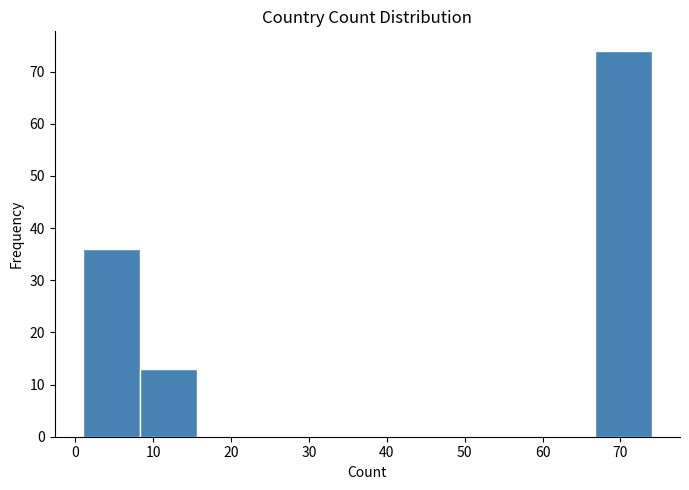

What is the height of the bar covering 1.0 to 8.3 on the x-axis? Neither the bar edges nor the heights are printed on the chart, so give them approximately, as read against the axes.

36